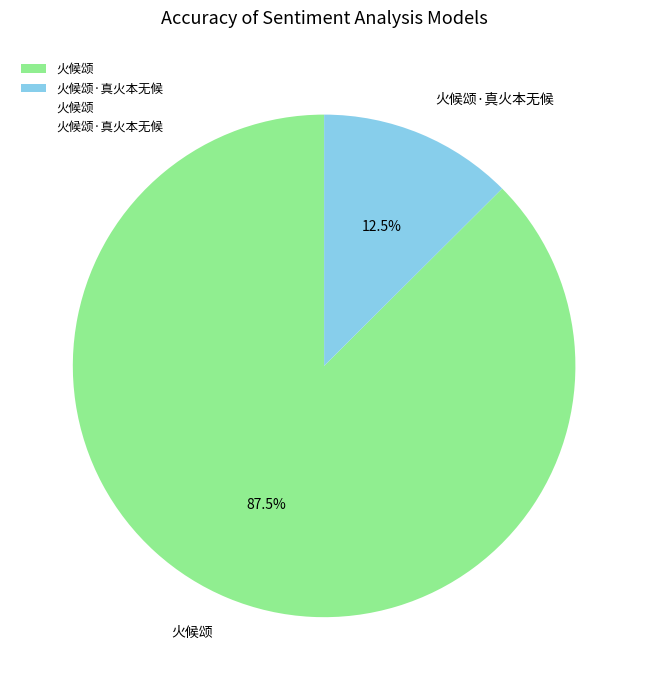

To the nearest percent, what is the combined percentage of 火候颂·真火本无候 and 火候颂?

100%